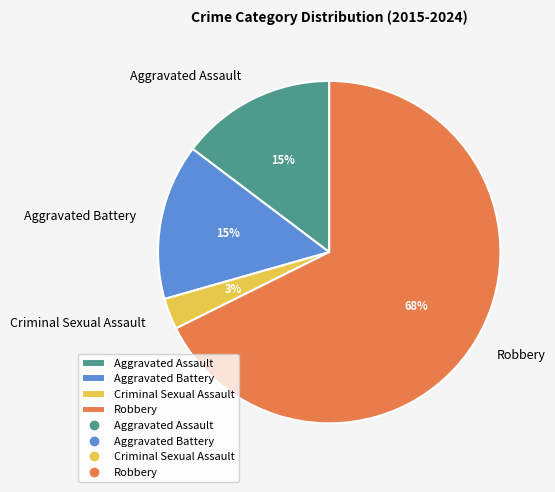

Is there a majority slice in this chart?

Yes